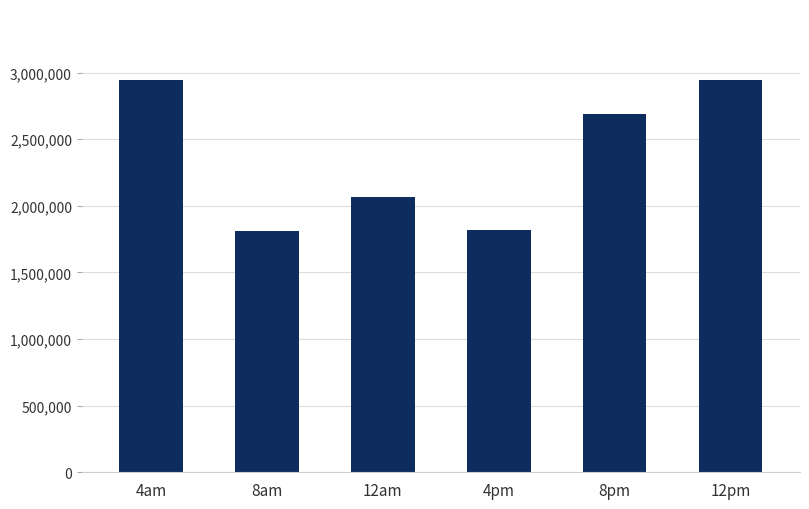

What is the difference between the second highest and minimum values?

1135813.8